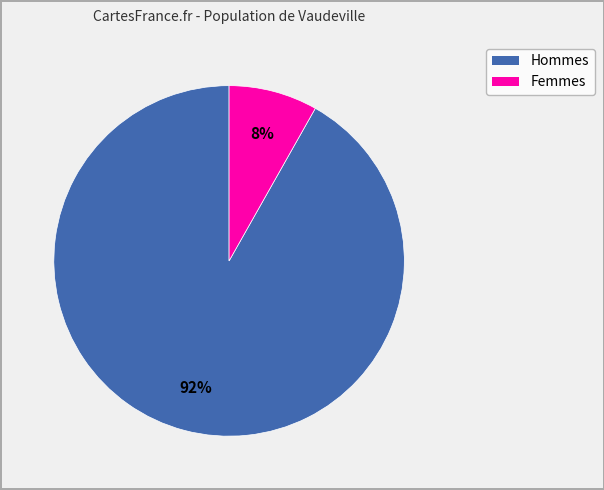

To the nearest percent, what is the average slice percentage?

50%